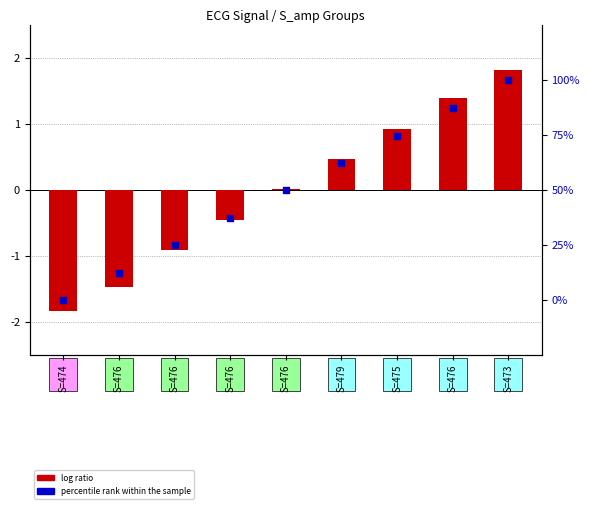

Is the value of percentile rank within the sample at S=476 greater than the value of log ratio at S=476?

Yes